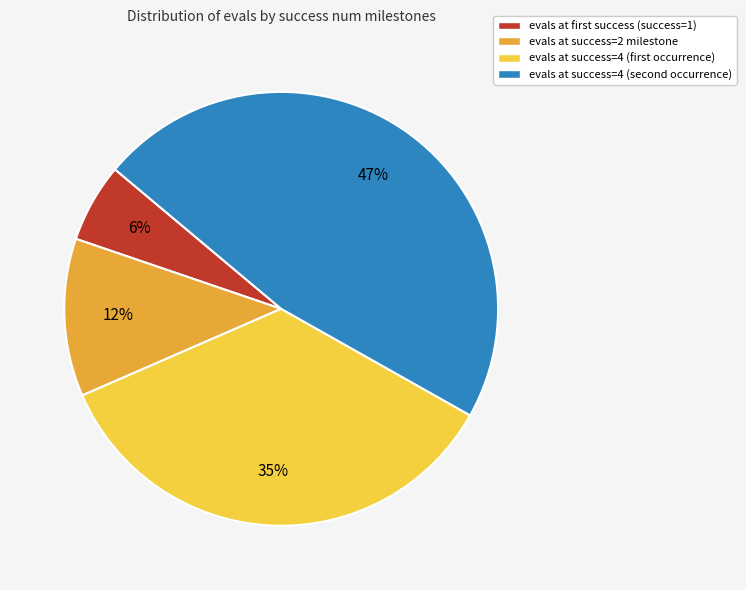

Rank the categories by value from highest to lowest.

evals at success=4 (second occurrence), evals at success=4 (first occurrence), evals at success=2 milestone, evals at first success (success=1)